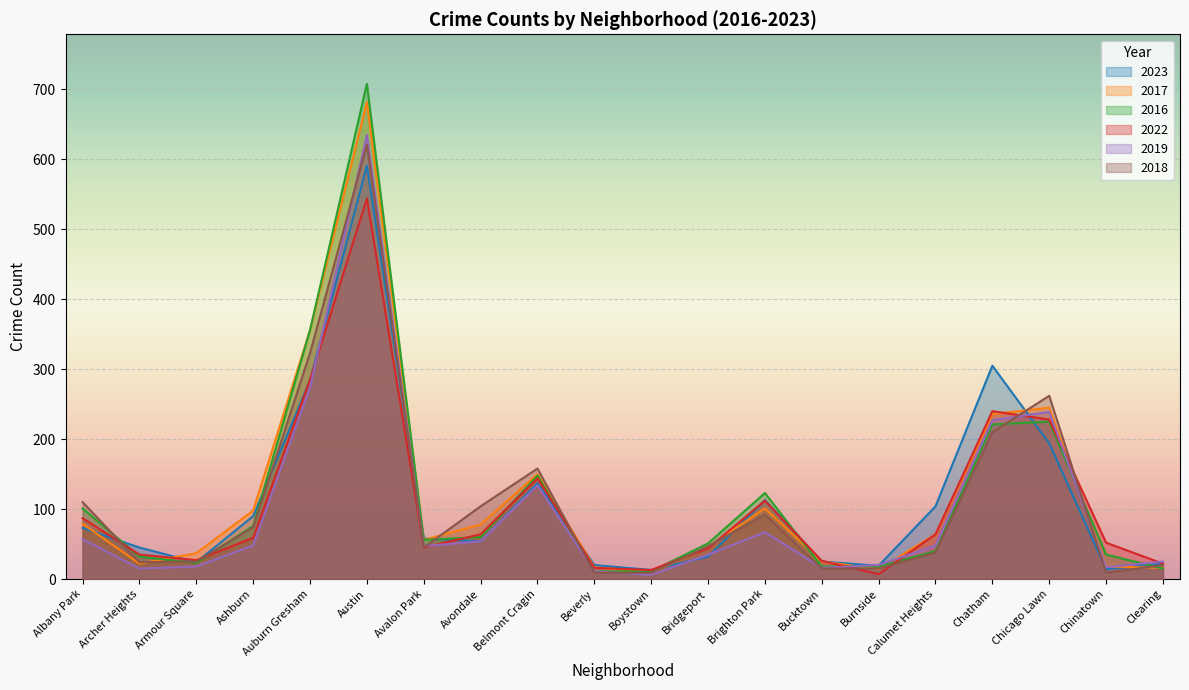

List the series in order of their peak value, lowest first.

2022, 2023, 2018, 2019, 2017, 2016